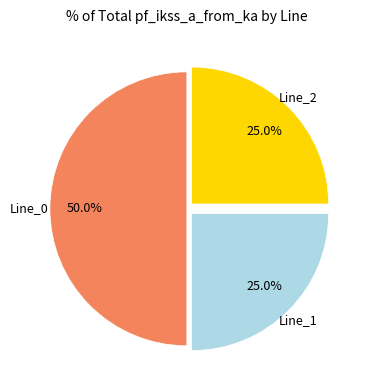

Does any single category account for the majority?

No